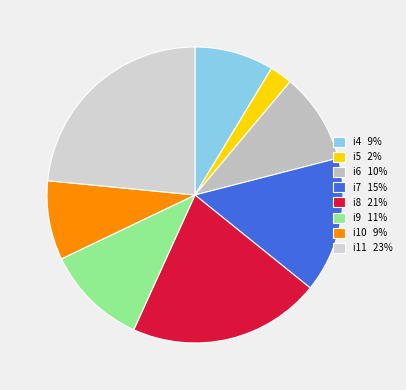

Between i7 and i5, which is larger?

i7